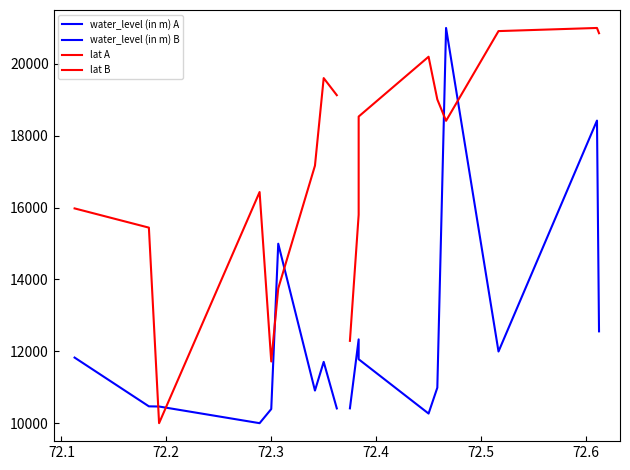

Which category has the lowest value in the water_level (in m) A series?

72.3